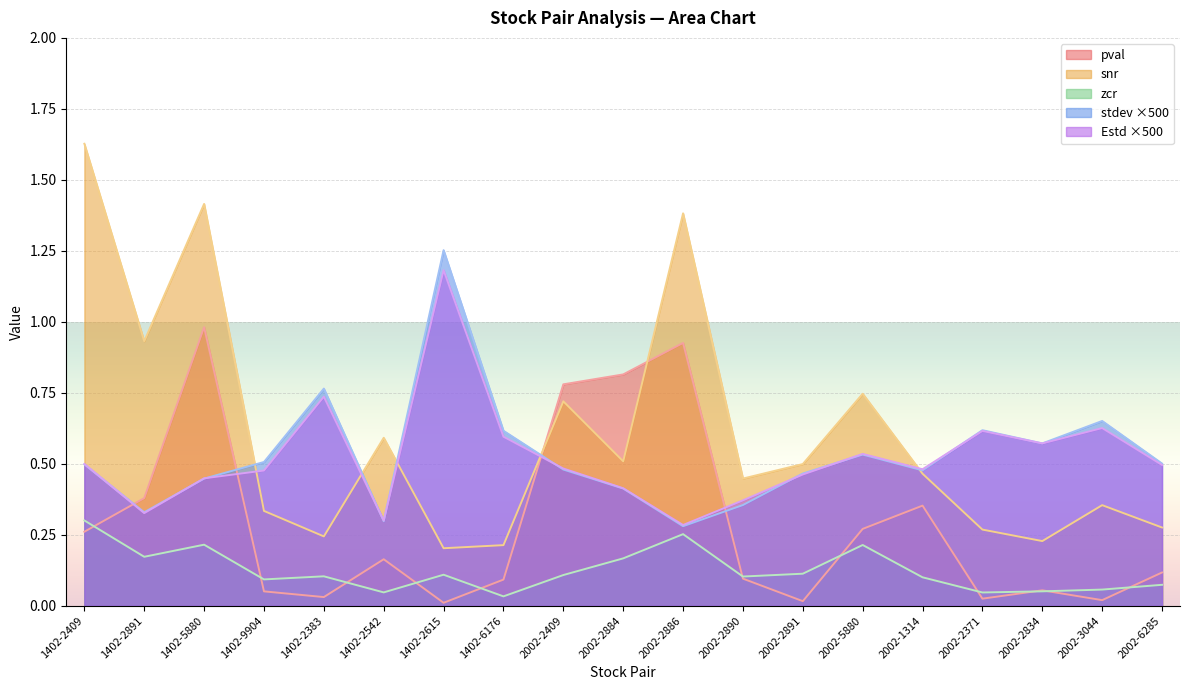

What is the difference between the stdev values at 2002-2371 and 2002-2891?

0.2